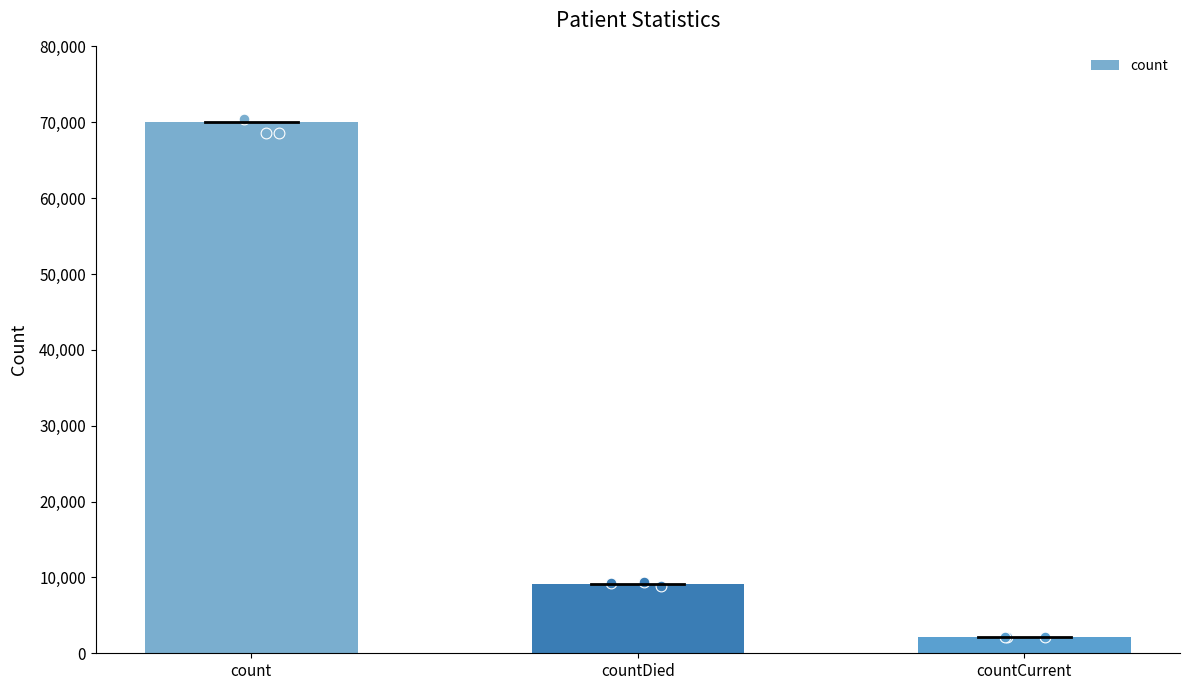

Between countCurrent and countDied, which is larger?

countDied